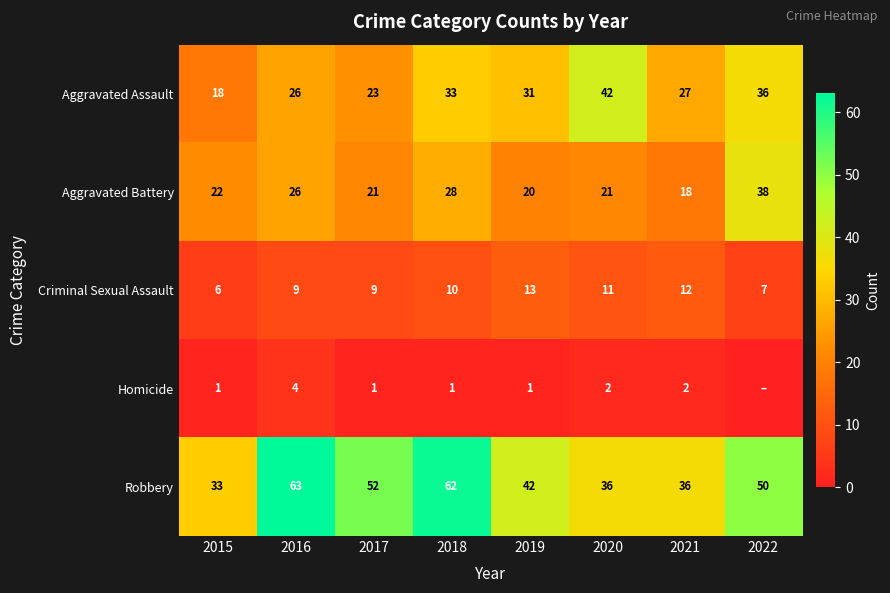

Count the Criminal Sexual Assault values in the range 9 to 12.

5